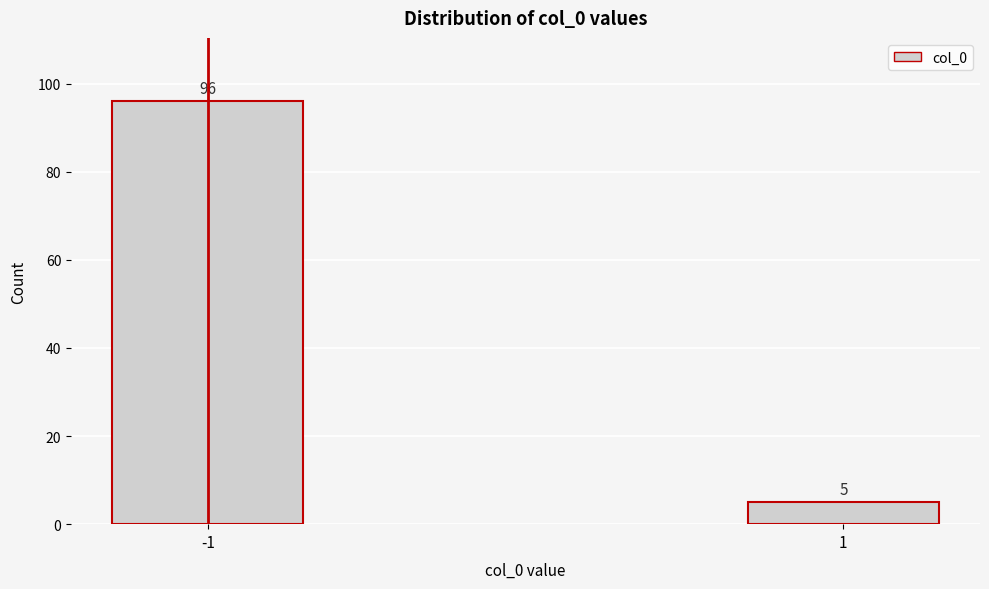

Reading left to right, extract all data points from this chart.

96	5